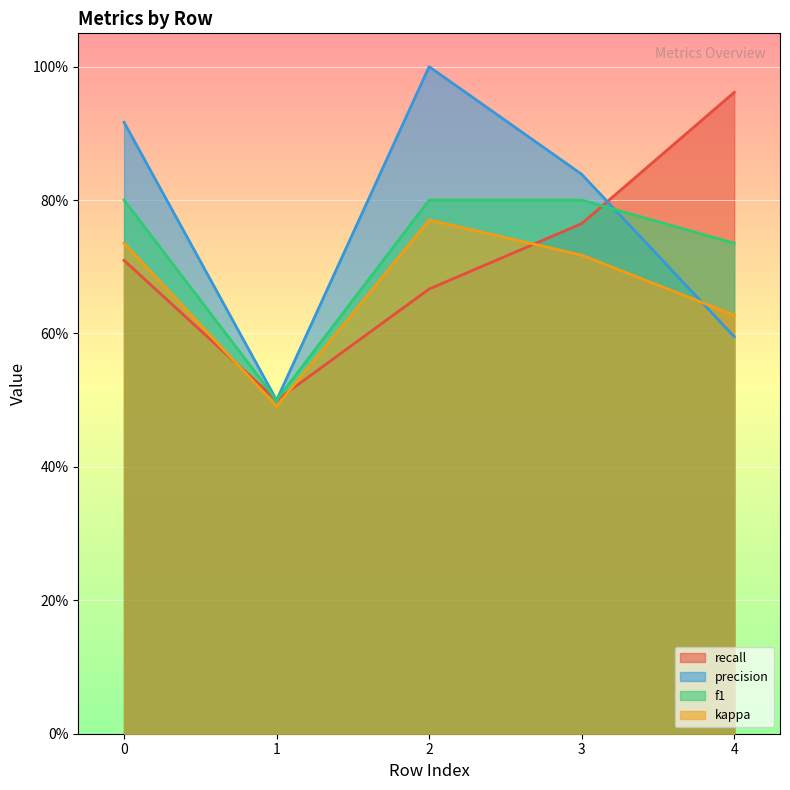

Reading left to right, extract all data points from this chart.

recall: 0=0.7	1=0.5	2=0.7	3=0.8	4=1.0
precision: 0=0.9	1=0.5	2=1.0	3=0.8	4=0.6
f1: 0=0.8	1=0.5	2=0.8	3=0.8	4=0.7
kappa: 0=0.7	1=0.5	2=0.8	3=0.7	4=0.6